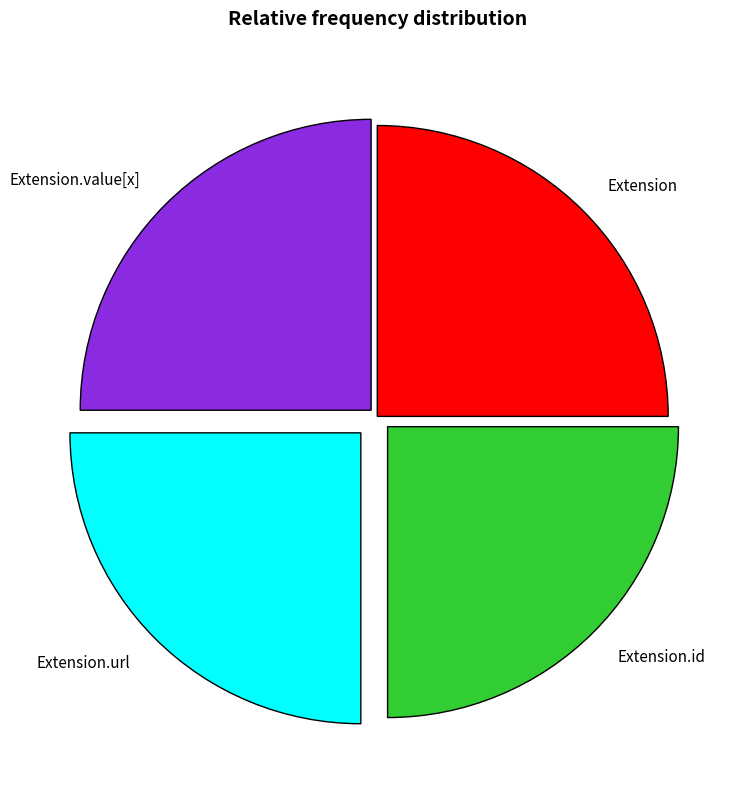

The Extension slice represents 20% of the pie. True or false?

False